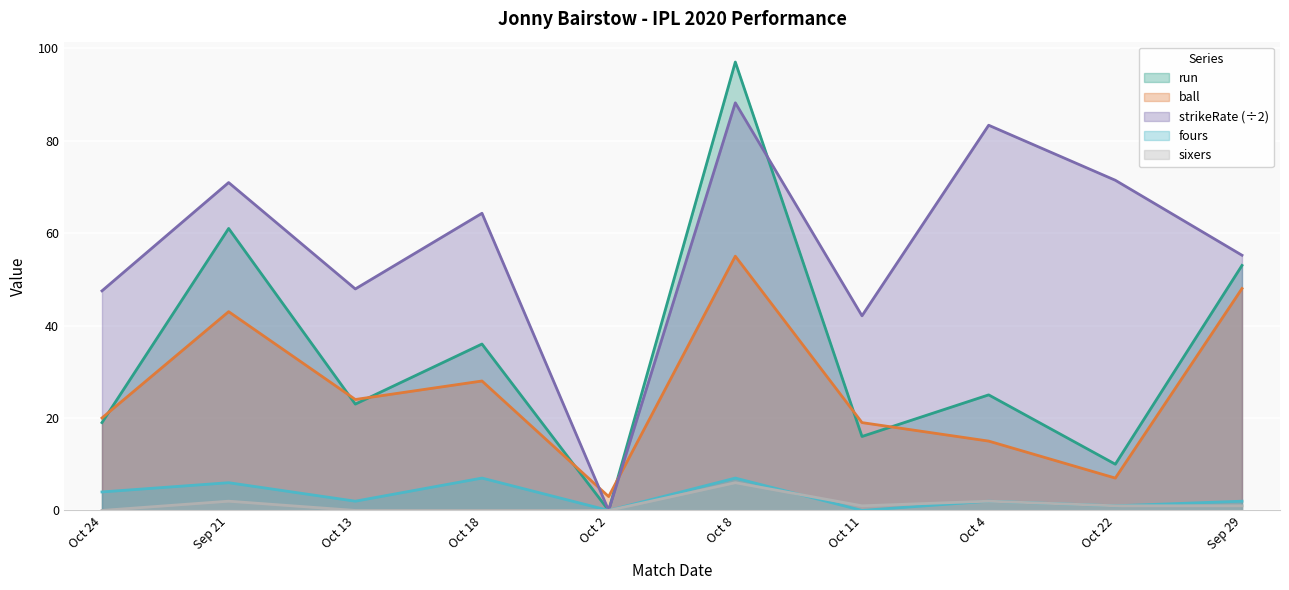

The value of fours at Oct 13 is 2.0. True or false?

True